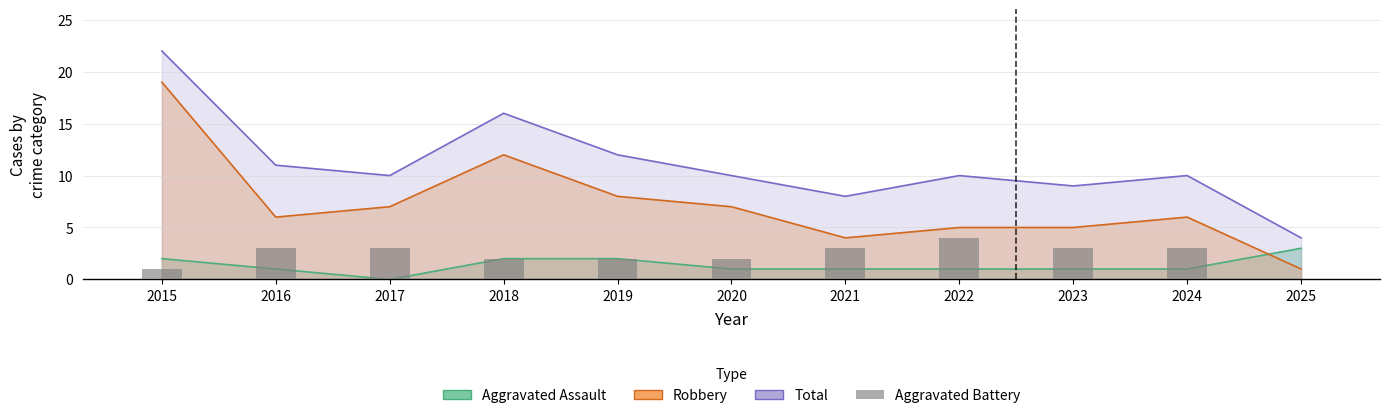

Reading left to right, what are all the values shown in this chart?

2015=1	2016=3	2017=3	2018=2	2019=2	2020=2	2021=3	2022=4	2023=3	2024=3	2025=0